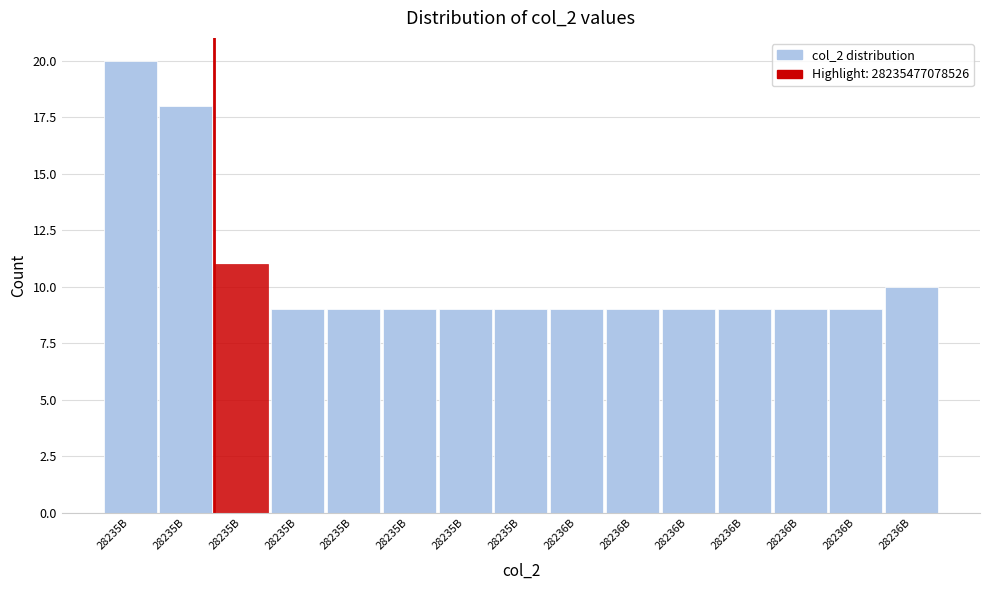

How many bars are there in total?

15